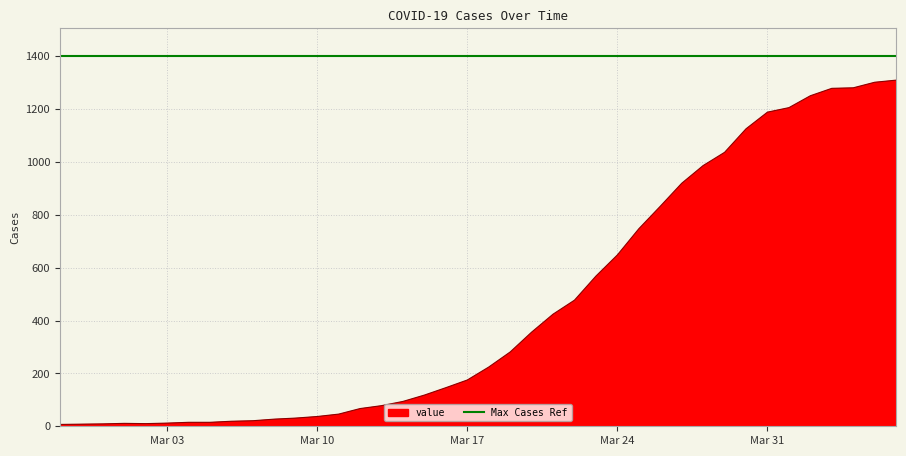

How many lines are shown in the chart?

1